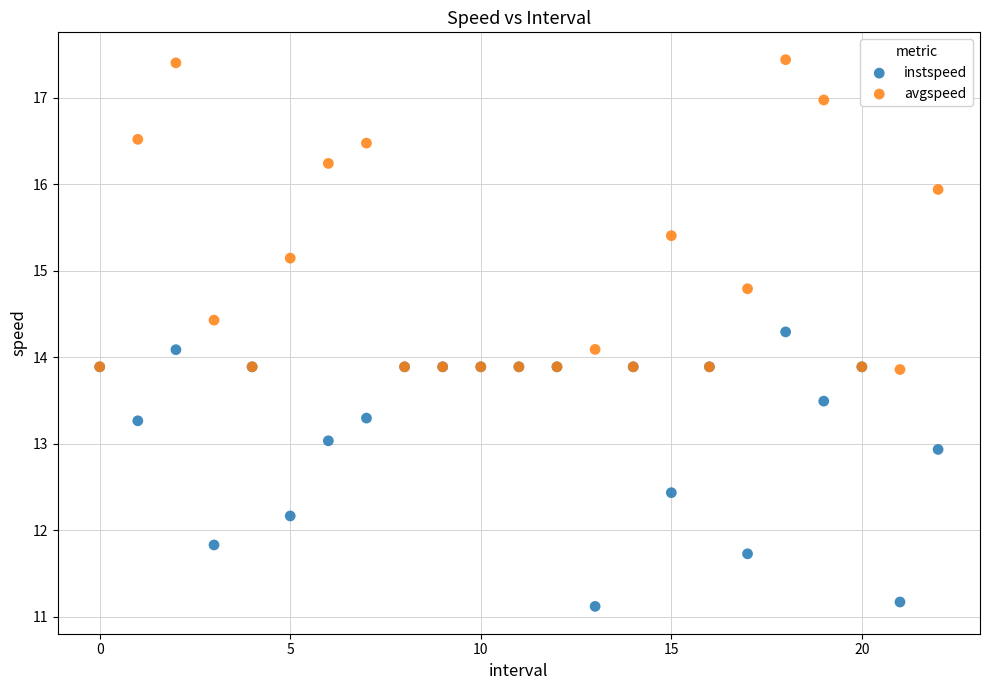

Which series has the widest spread of Y values?

avgspeed